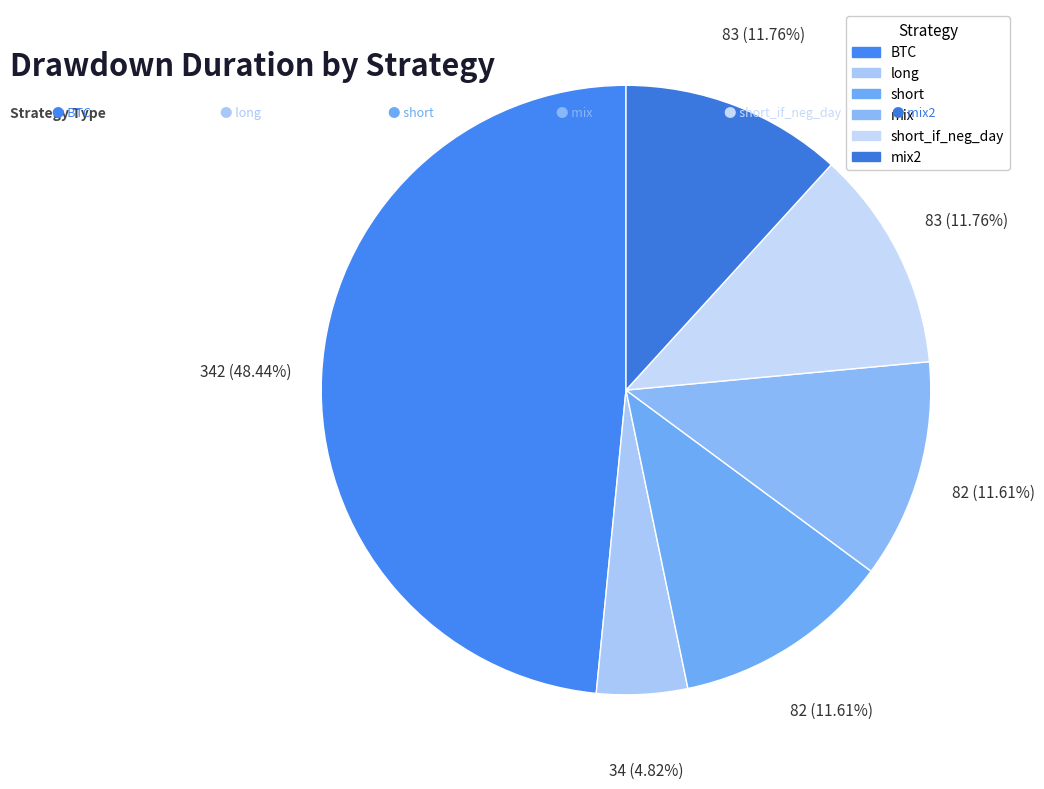

True or false: mix accounts for 12% of the total.

True